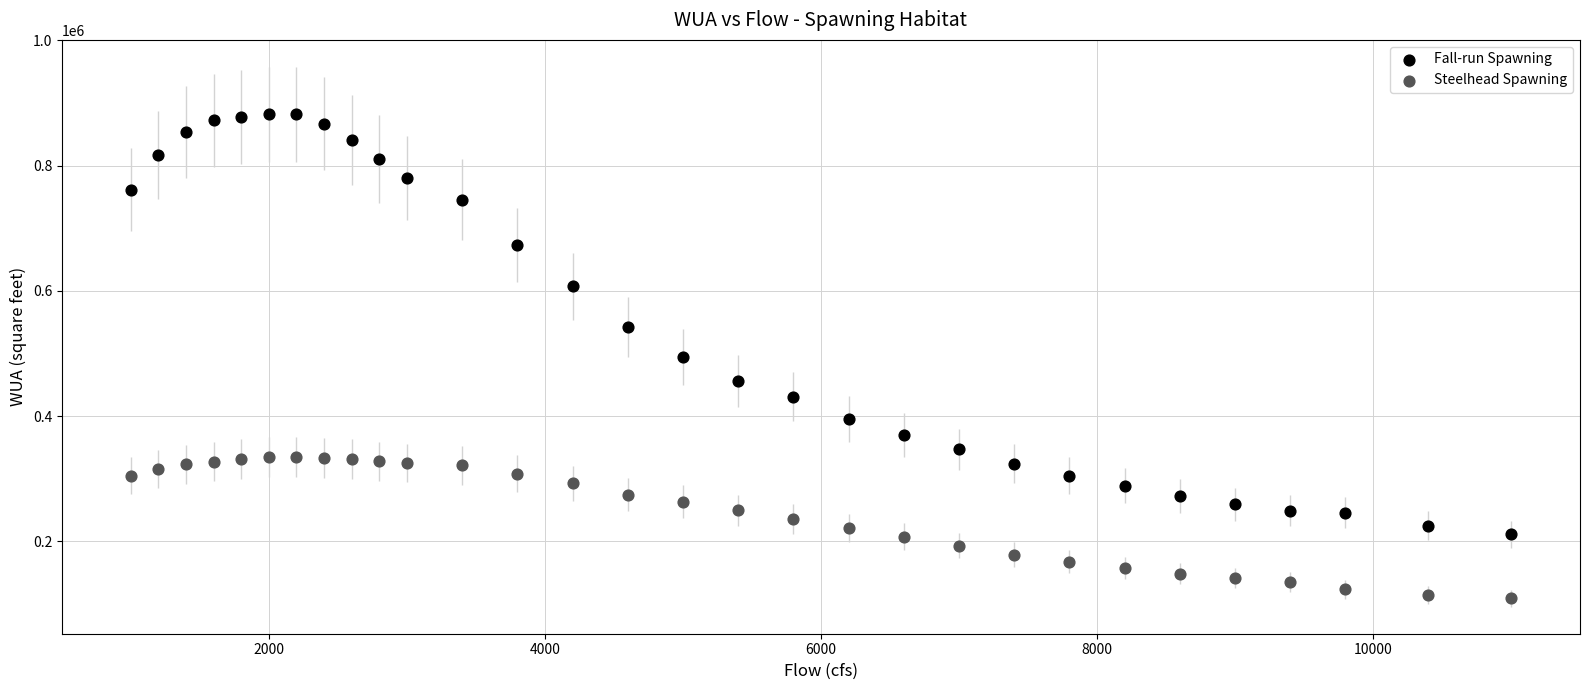

Which series has the largest Y range (max minus min)?

Fall-run Spawning